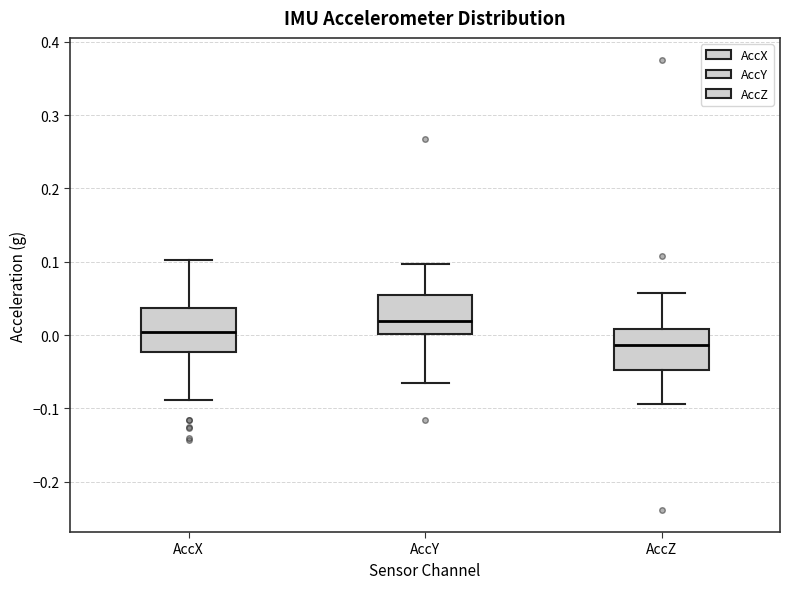

Reading left to right, transcribe this box plot: for each box, give where its median line is, the range the box spans, and where its two whiskers end, as read against the y-axis. The values are not printed on the chart, so give them approximately, as read against the axis.

AccX: median 0.00, box -0.02 to 0.04, whiskers -0.09 to 0.10
AccY: median 0.02, box 0.00 to 0.06, whiskers -0.07 to 0.10
AccZ: median -0.01, box -0.05 to 0.01, whiskers -0.09 to 0.06